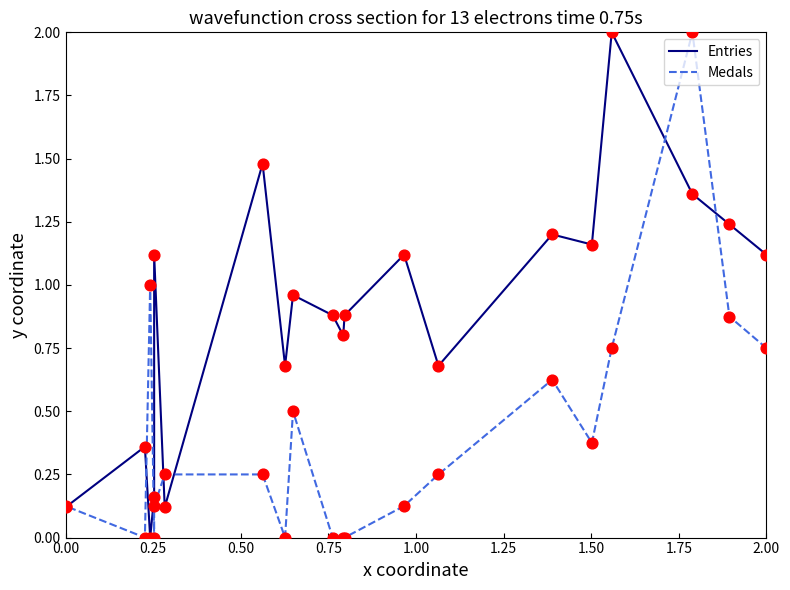

Which series contains the lowest Y value?

Entries